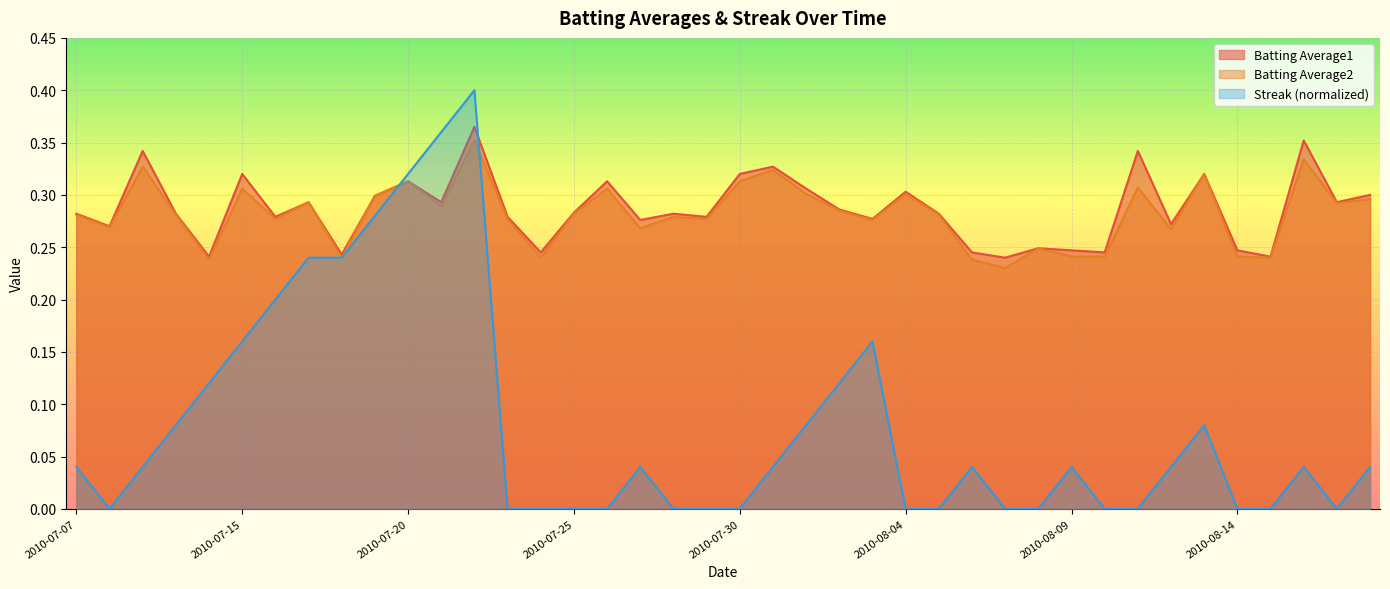

True or false: Batting Average1 has a value of 0.3 at 2010-07-09.

True